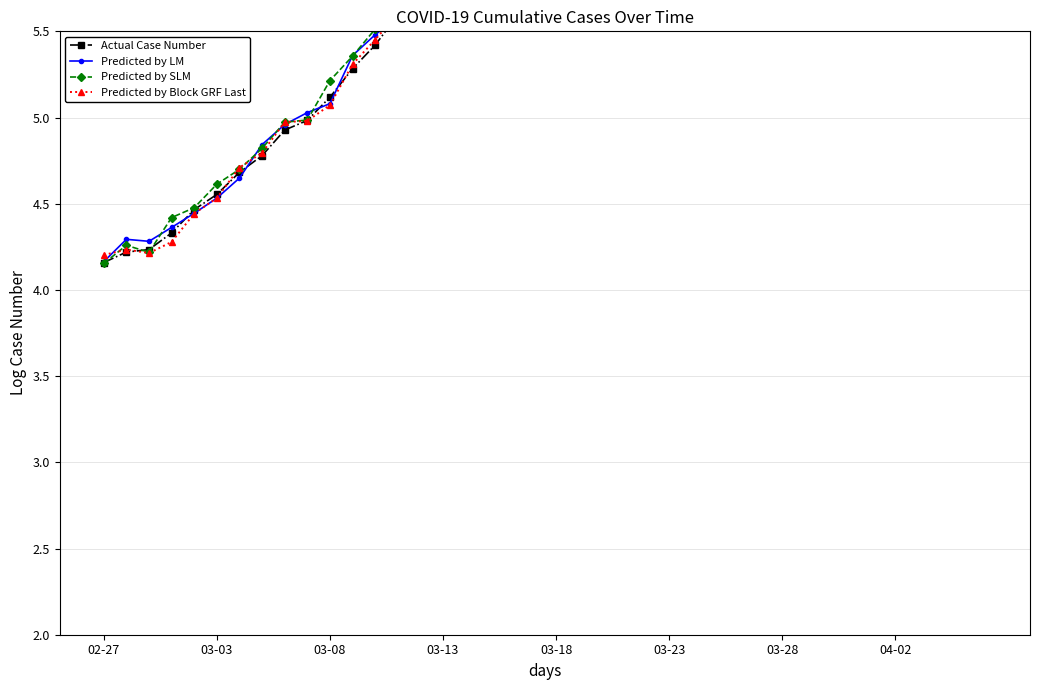

True or false: Predicted by SLM and Actual Case Number intersect in this chart.

True